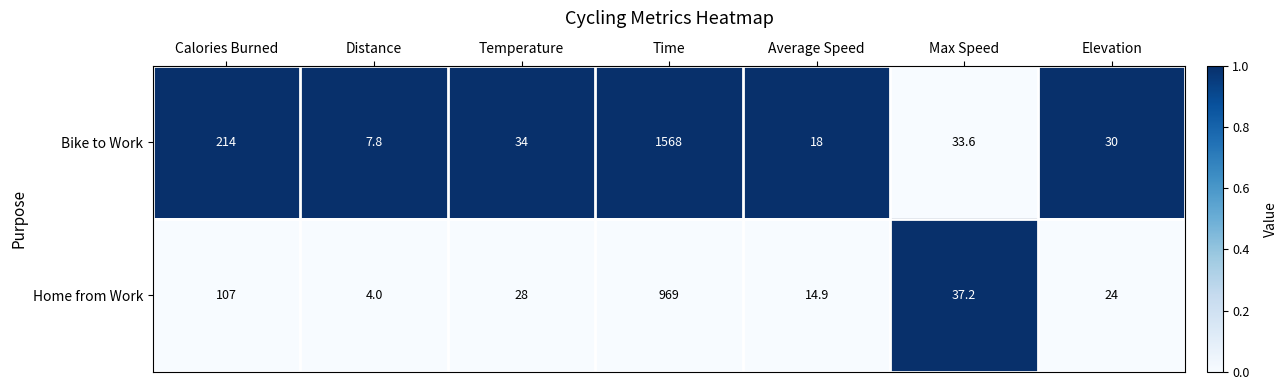

How many categories are shown in the chart?

7